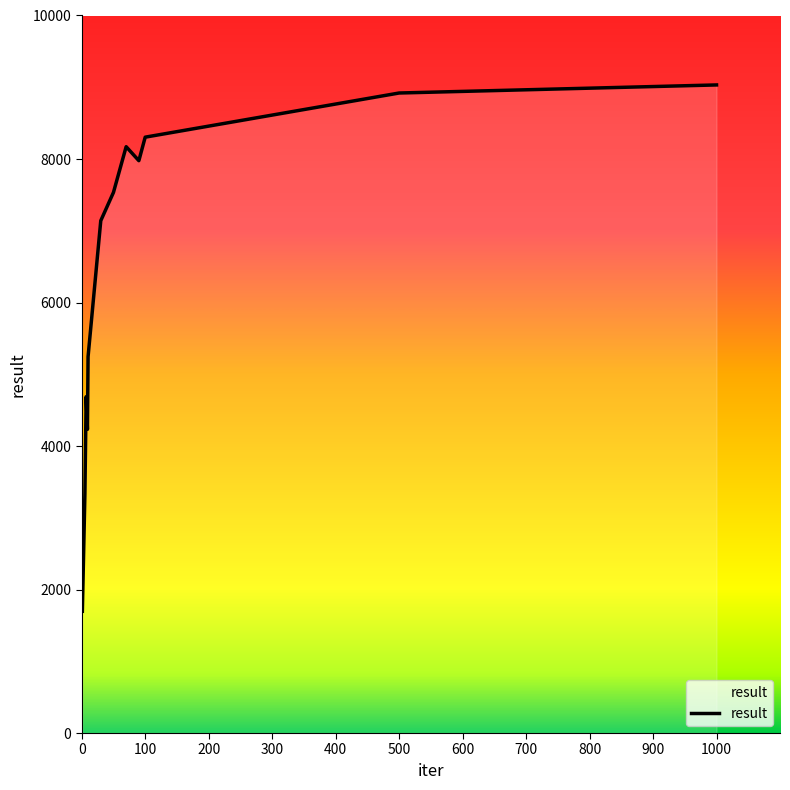

What is the maximum value shown in the chart?

9032.2